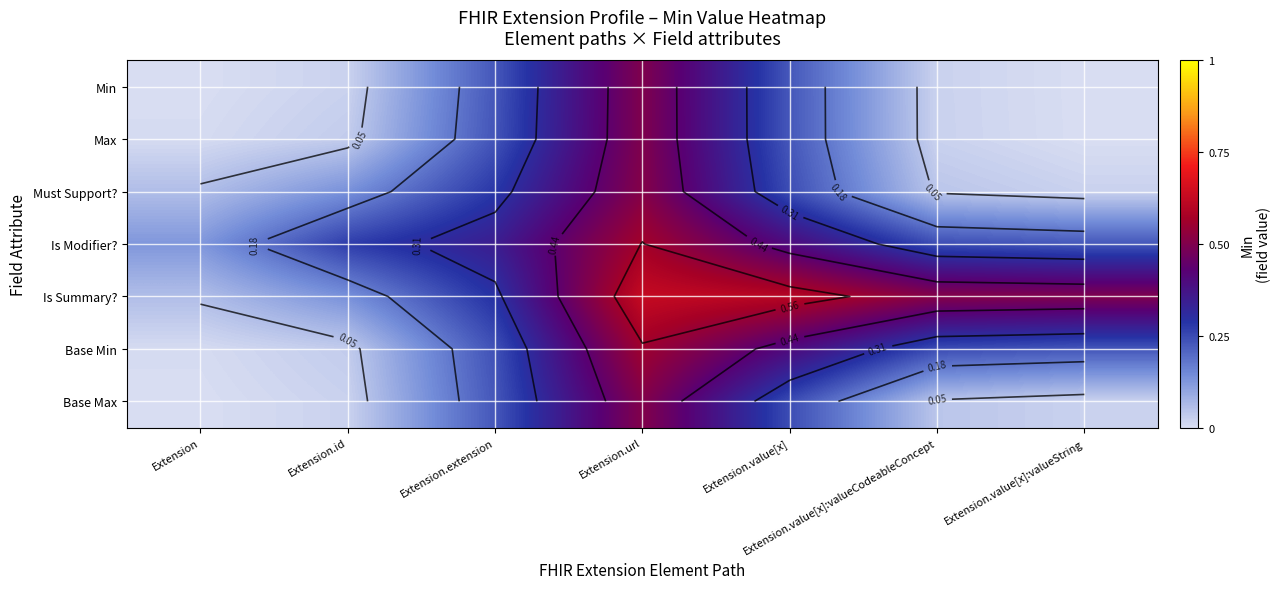

Where is Base Max nearest to the value 0?

Extension